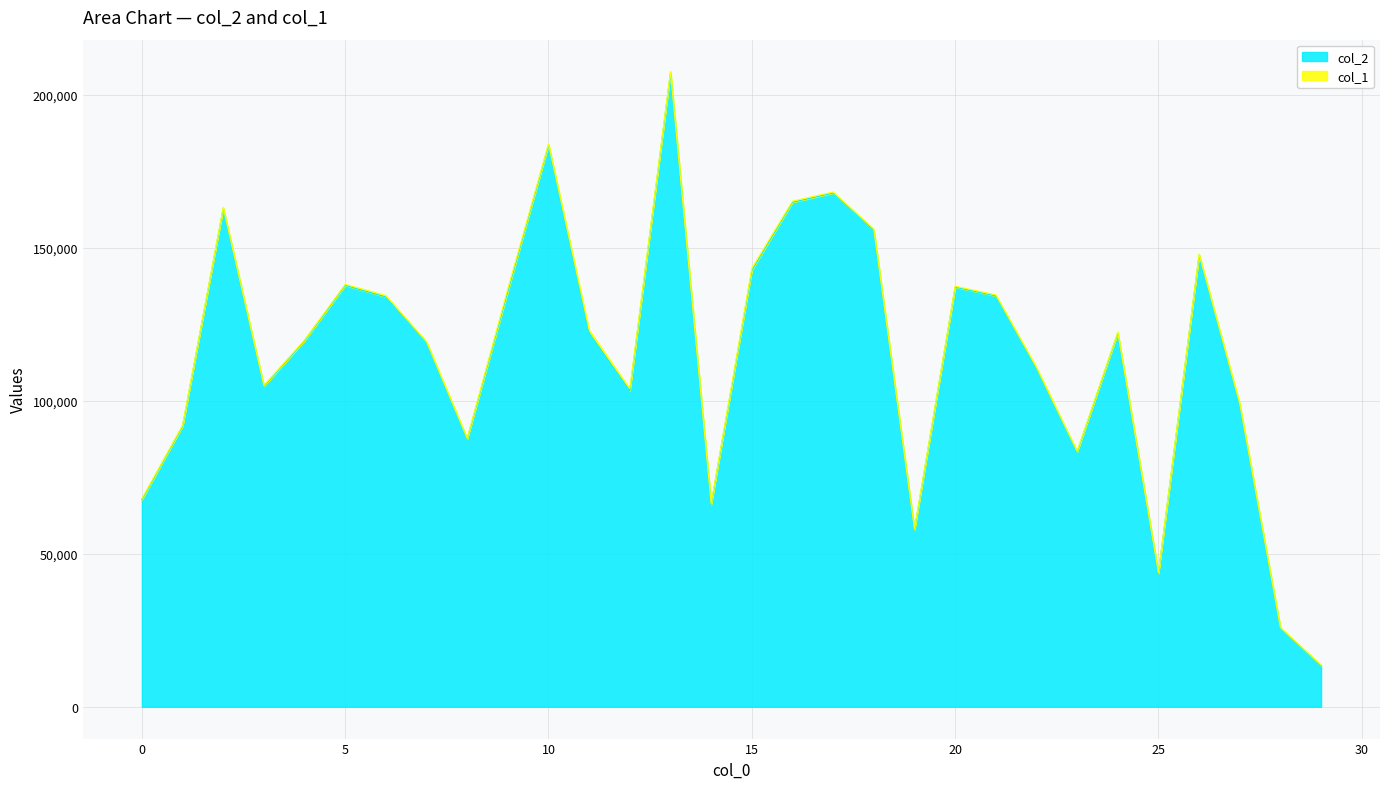

What is the difference between the maximum and second lowest values?

181535